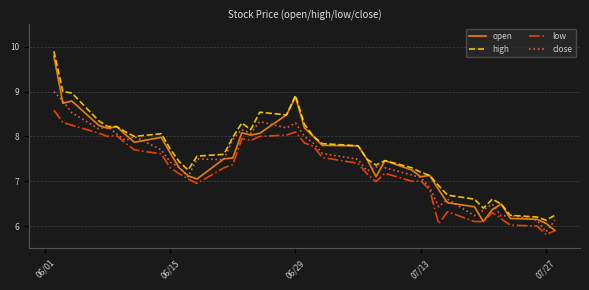

What is the minimum value for low?

5.8